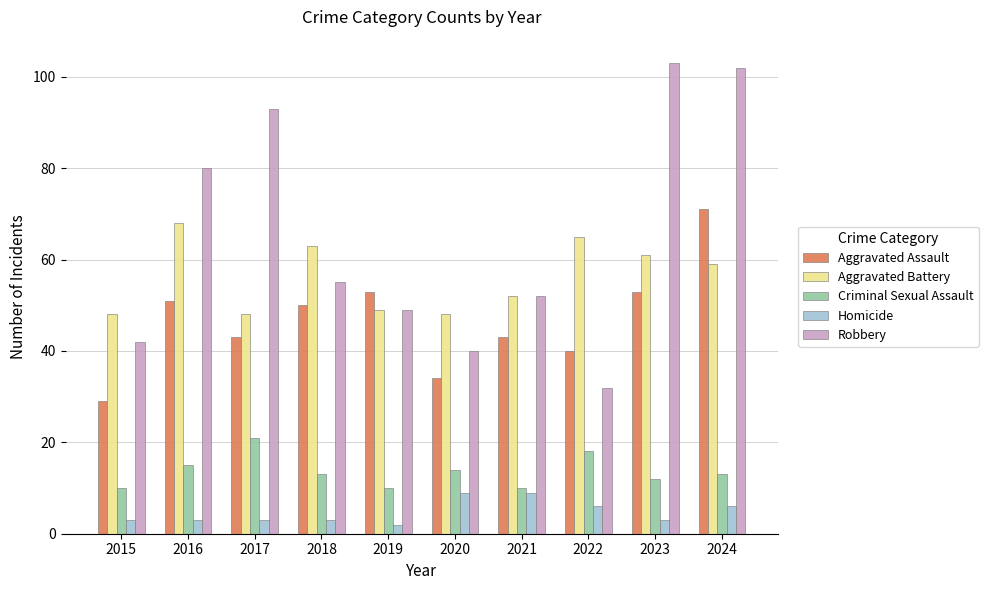

Count the number of categories in the chart.

10